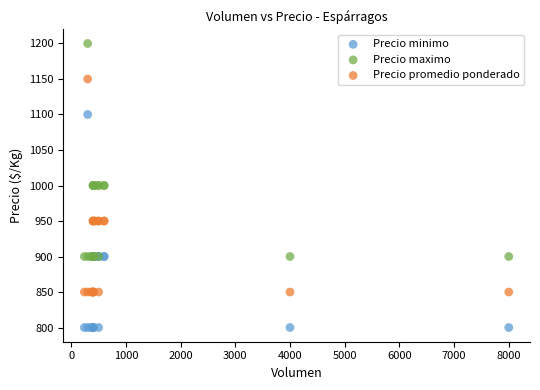

What are all the series names shown in the legend?

Precio minimo, Precio maximo, Precio promedio ponderado